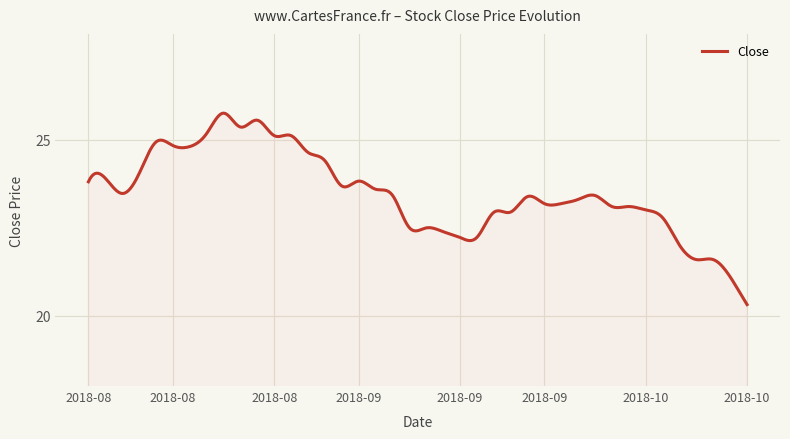

What is the smallest value displayed?

20.3